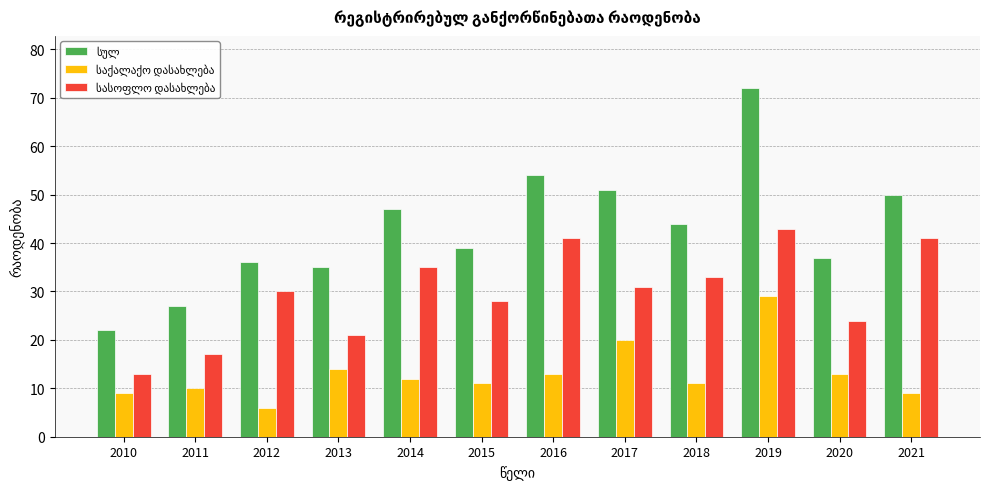

What is the maximum value shown in the chart?

72